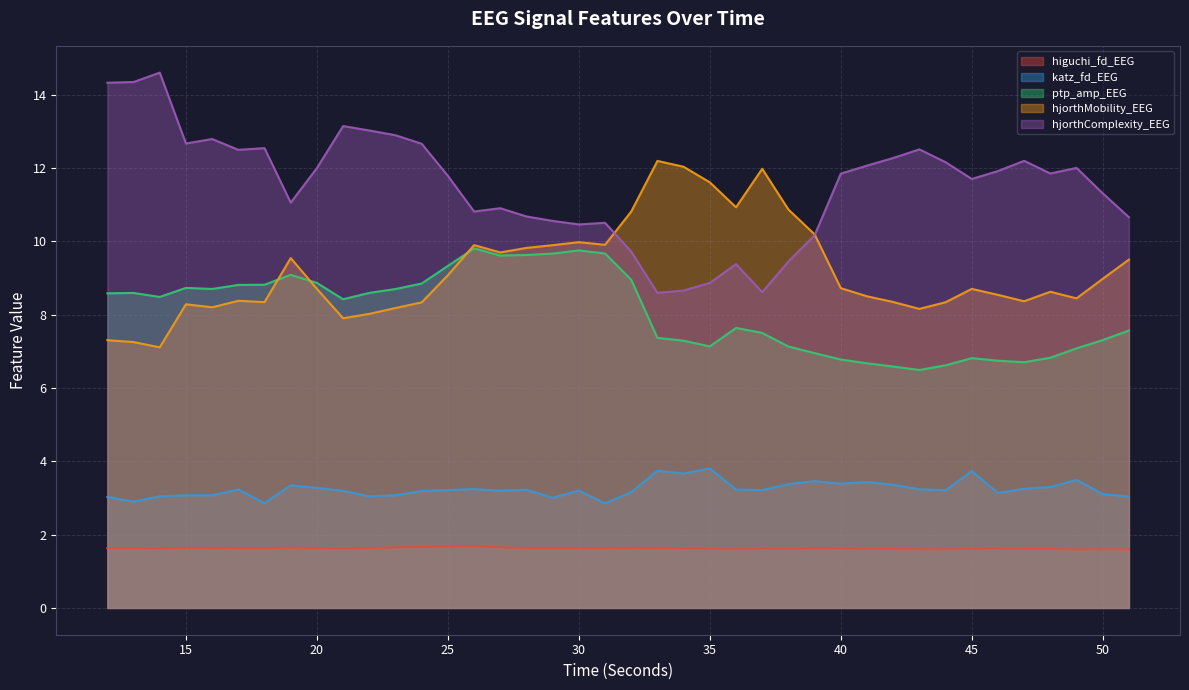

At which label does katz_fd_EEG first exceed 3?

12